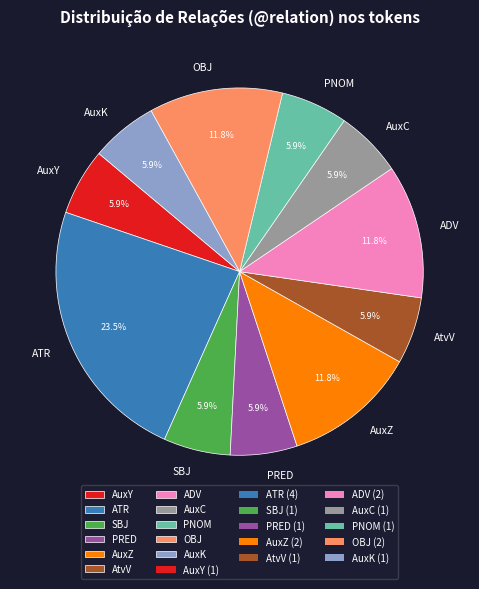

The AuxZ slice represents 1% of the pie. True or false?

False